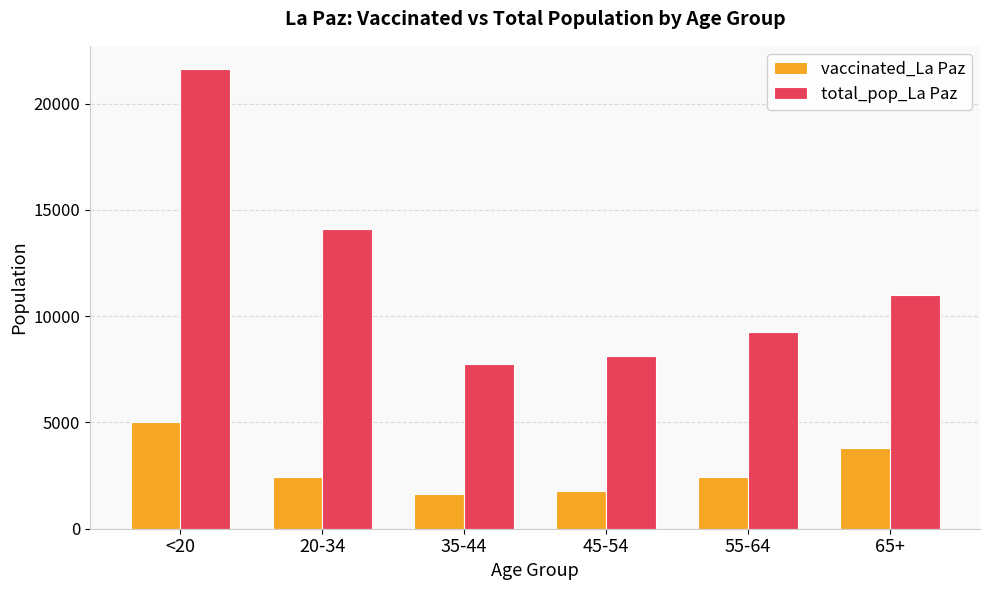

Between 35-44 and 55-64, which series saw the biggest shift?

total_pop_La Paz